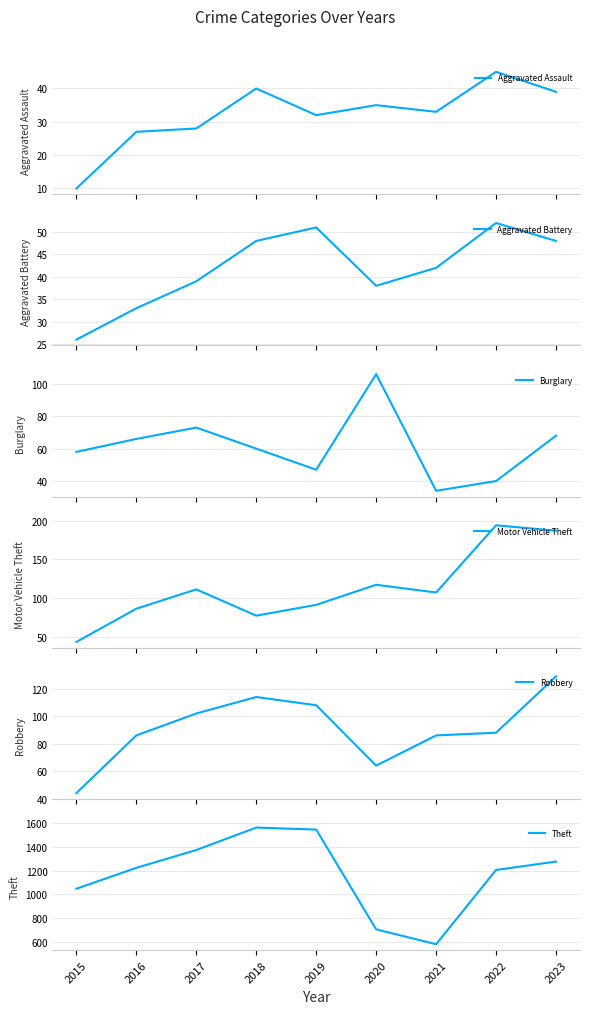

Between 2023 and 2017, which is larger?

2023